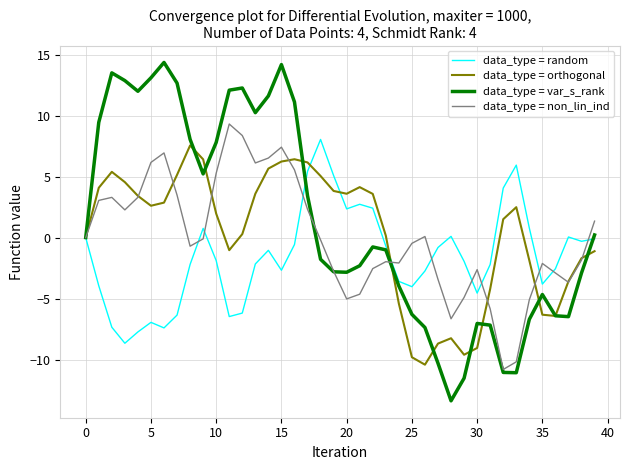

What is the greatest value displayed?

14.3